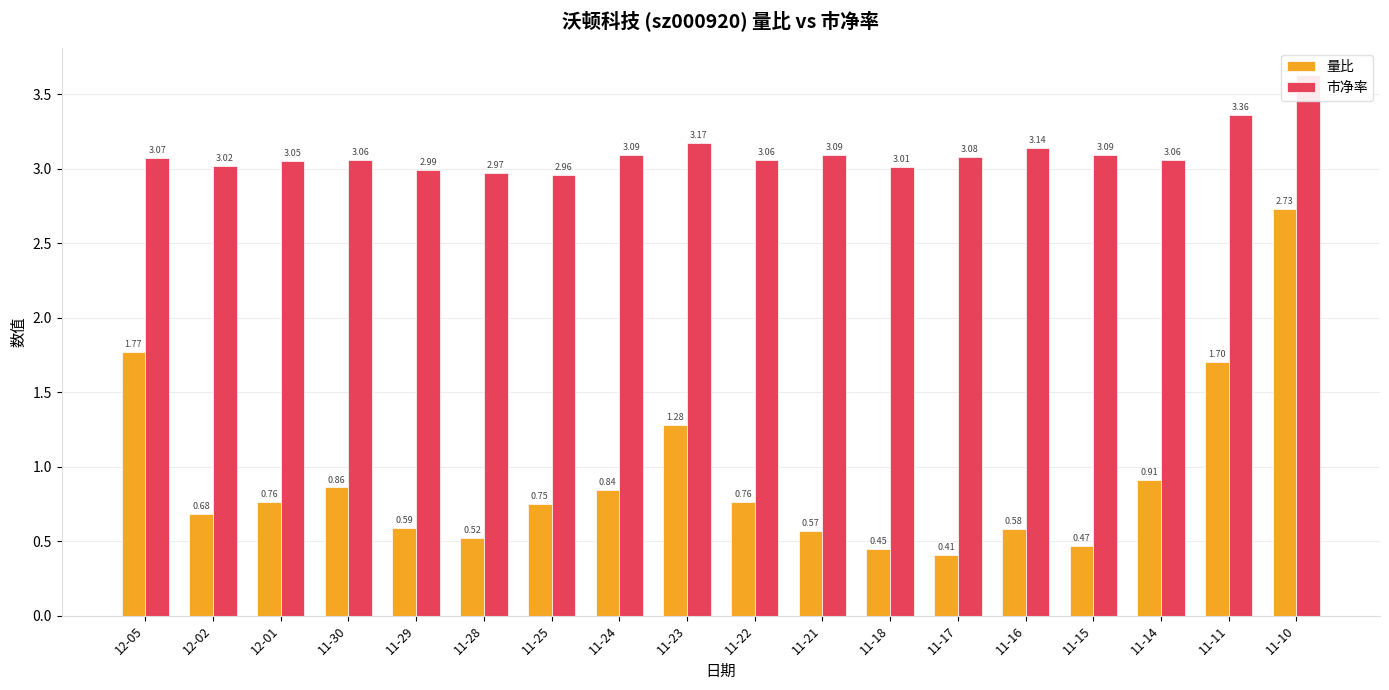

Rank the series at 11-24 from highest to lowest value.

市净率, 量比